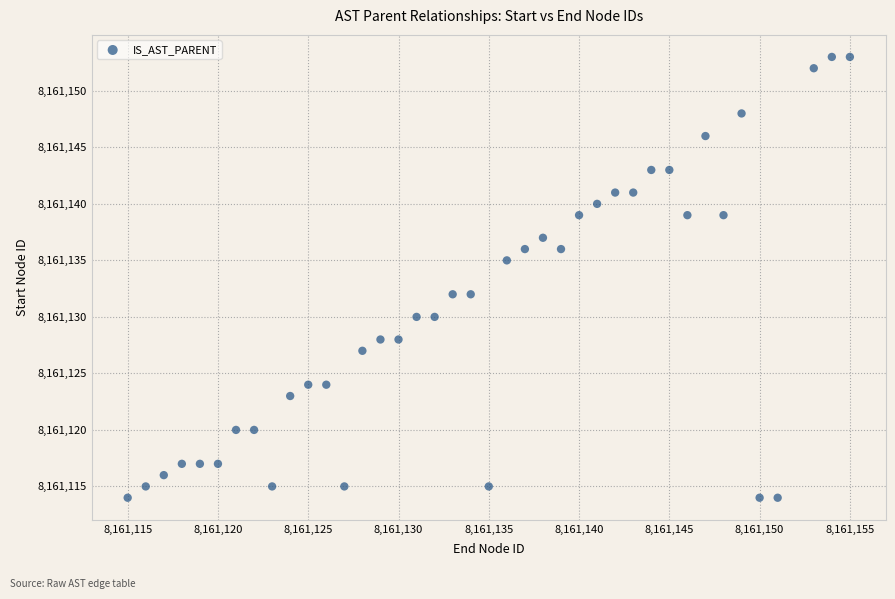

What is the range of Y values (max minus min)?

39